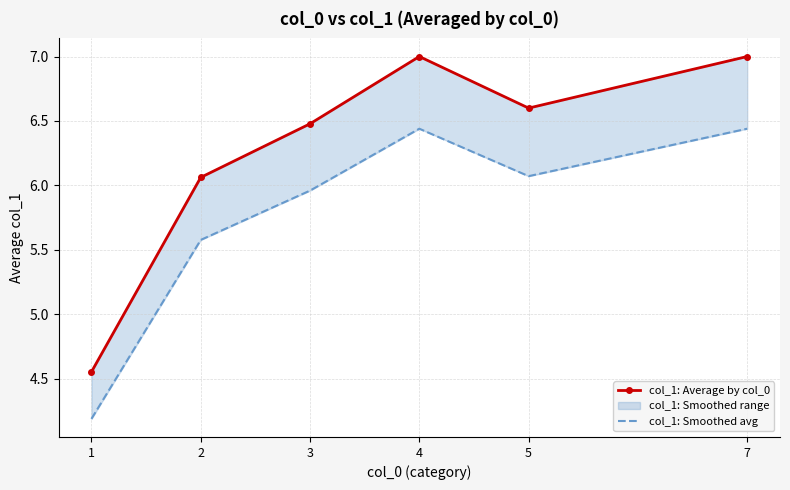

At which label does col_1: Smoothed avg first exceed 6?

4